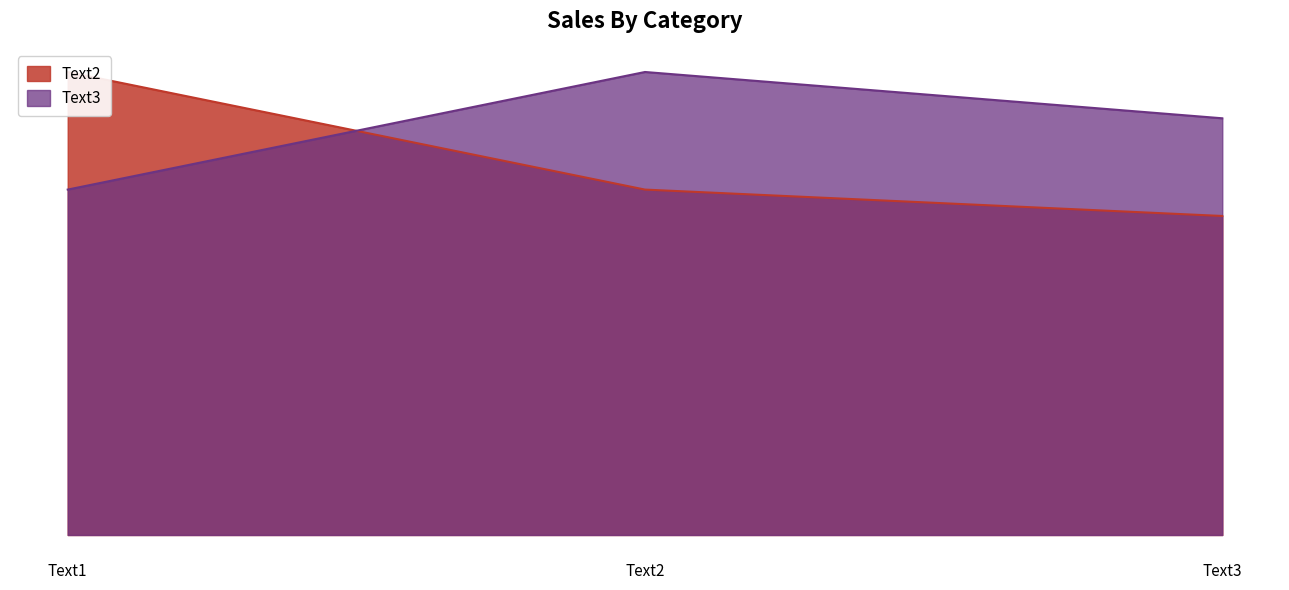

Rank the series at Text3 from highest to lowest value.

Text3, Text2